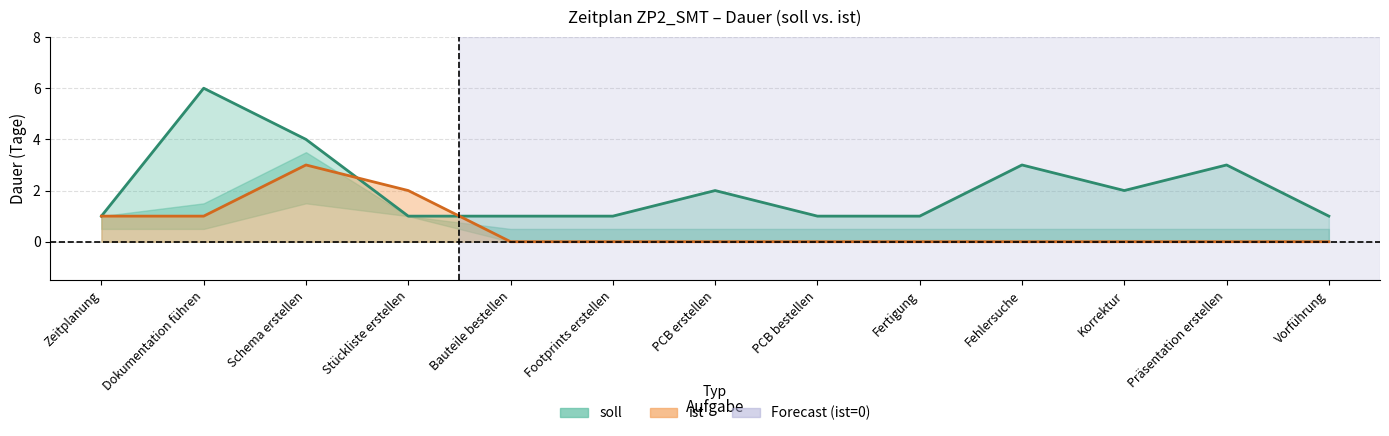

What is the difference between the highest and lowest values at Vorführung?

1